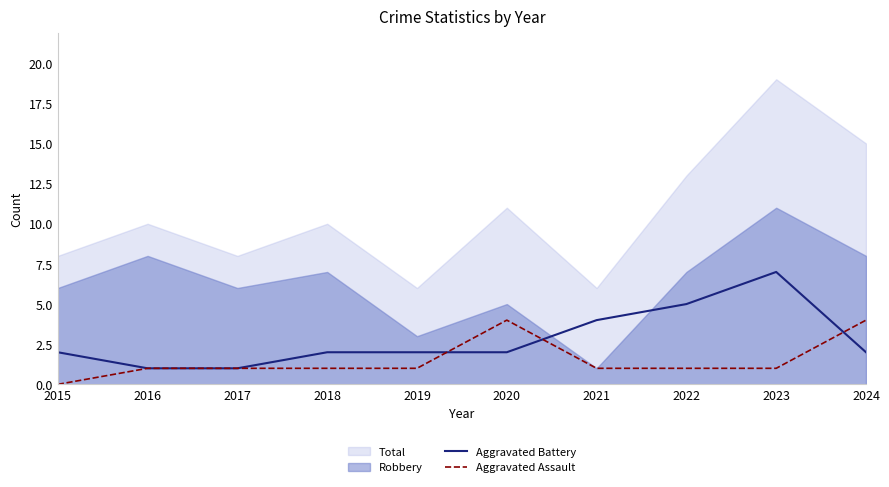

What is the highest value of the Aggravated Assault series?

4